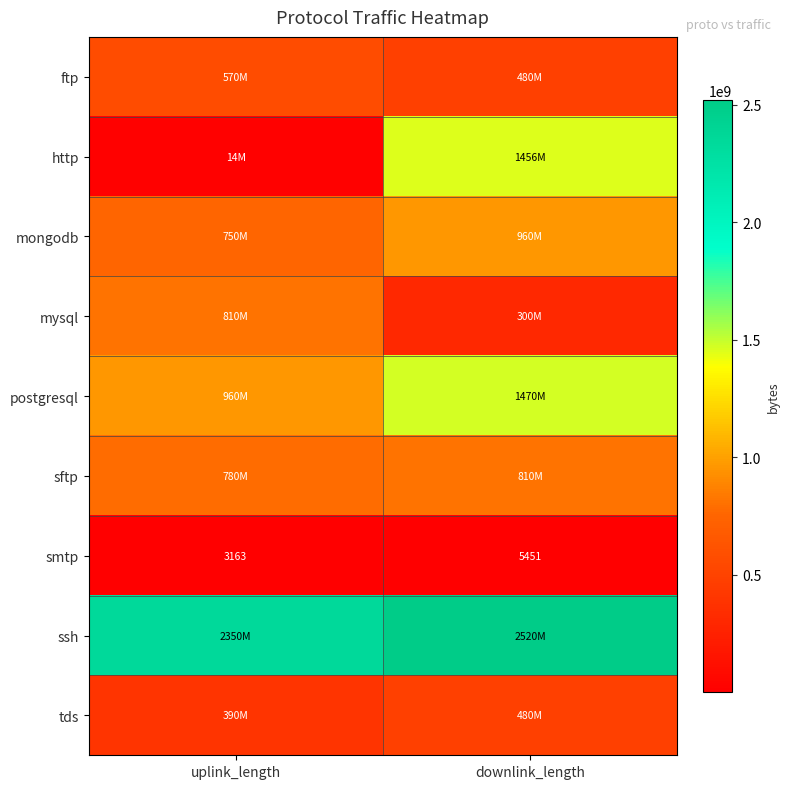

Rank the categories by smtp value from highest to lowest.

downlink_length, uplink_length